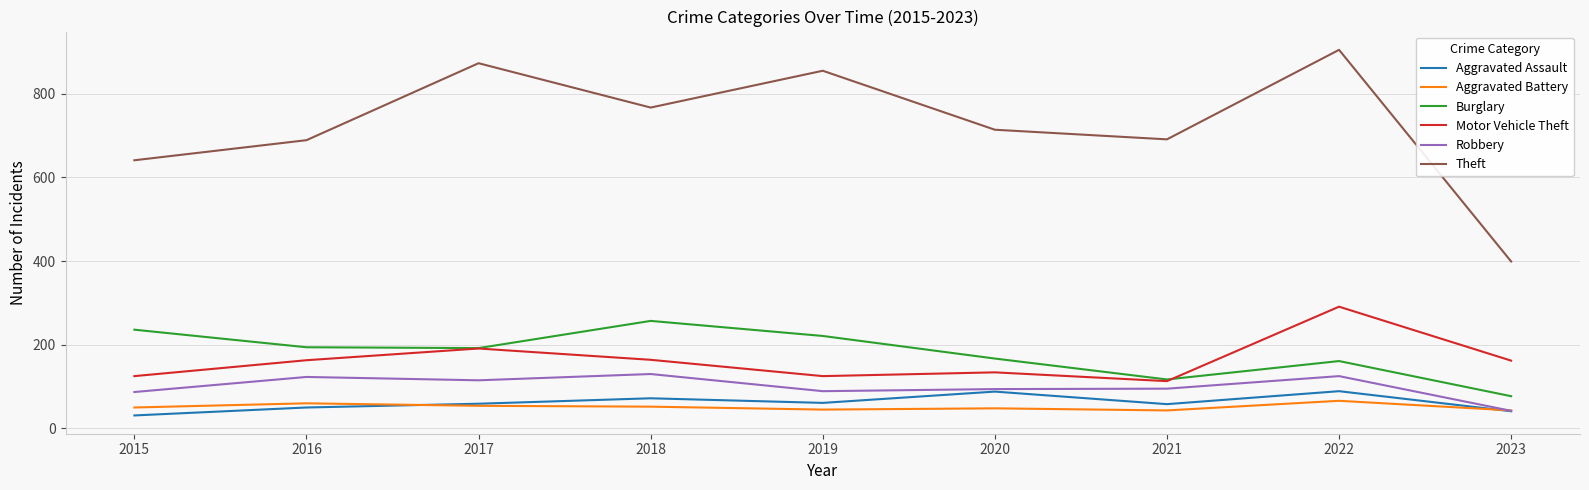

Is the value of Robbery at 2019 greater than the value of Motor Vehicle Theft at 2015?

No